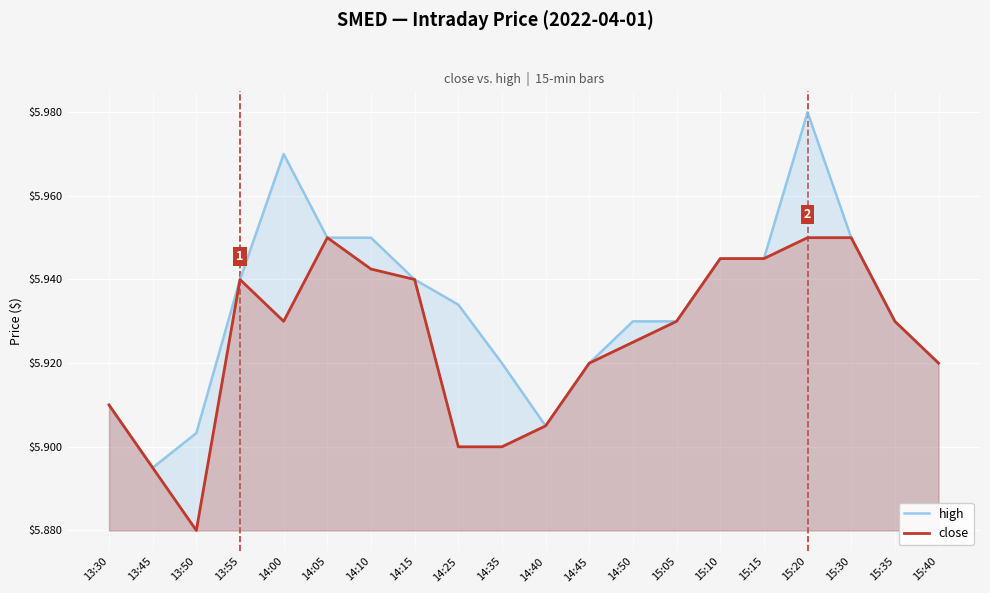

Which series has the widest spread of values?

high